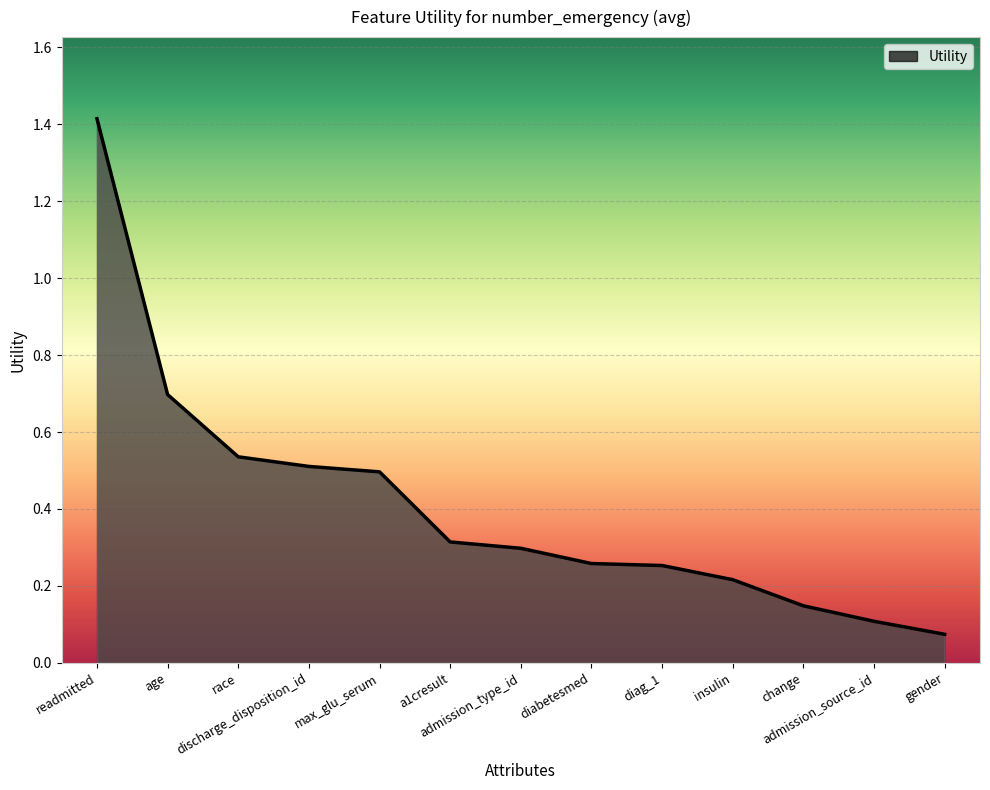

The chart shows a value of 0.2 at insulin. True or false?

True